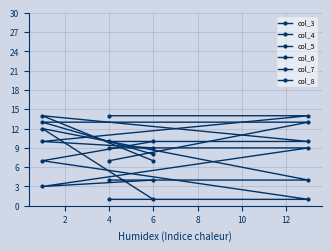

What are all the series names shown in the legend?

col_3, col_4, col_5, col_6, col_7, col_8